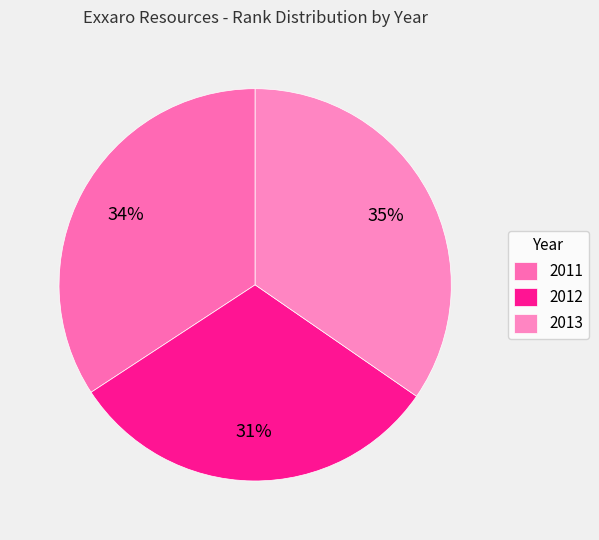

To the nearest percent, what is the combined percentage of 2013 and 2011?

69%